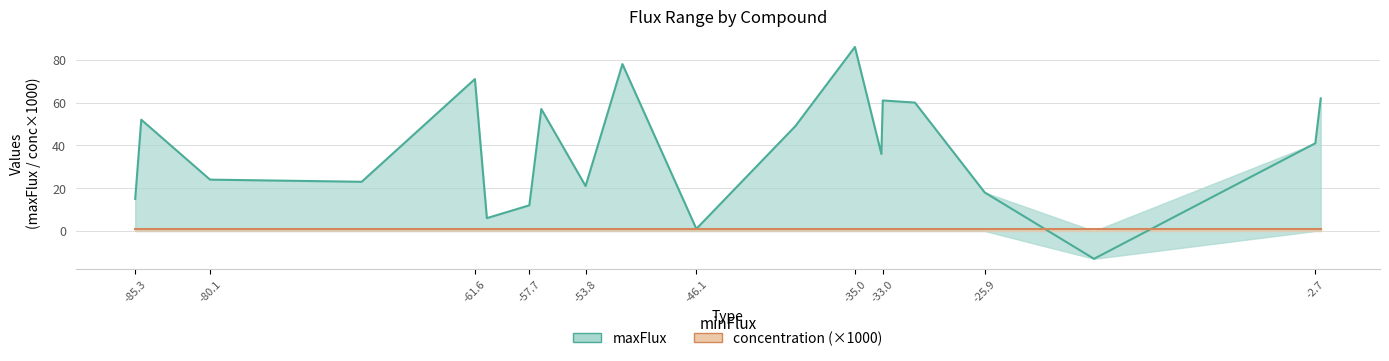

What is the average value of the concentration_line series?

1